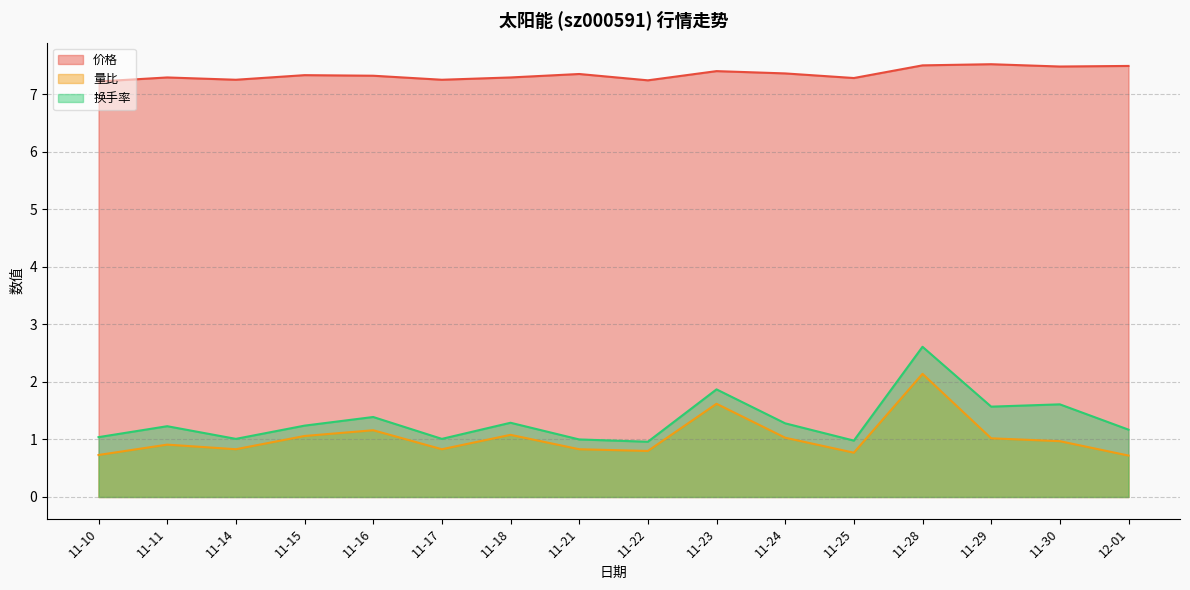

True or false: 价格 and 换手率 intersect in this chart.

False